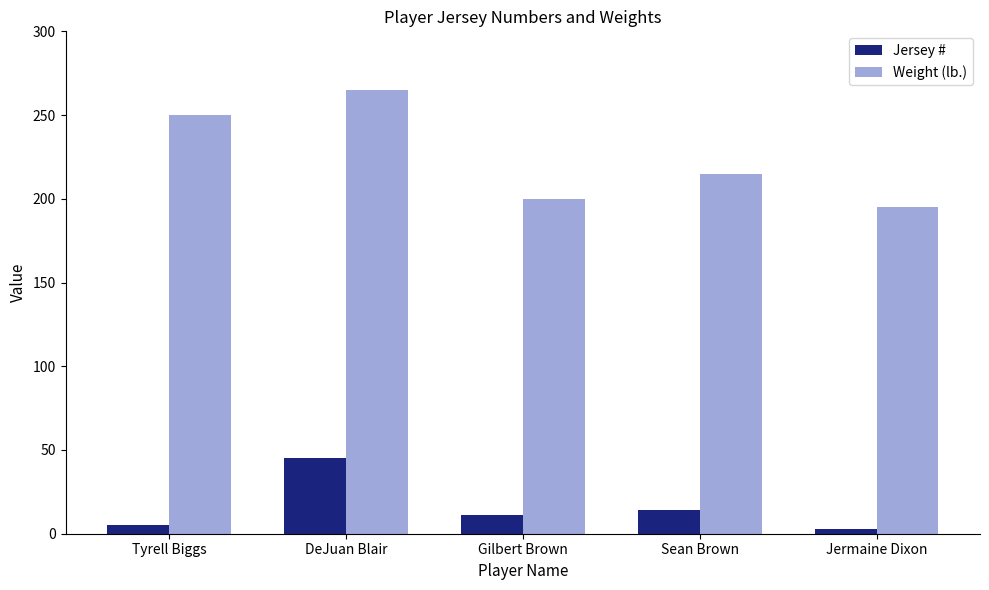

At which category is the sum across all series the highest?

DeJuan Blair